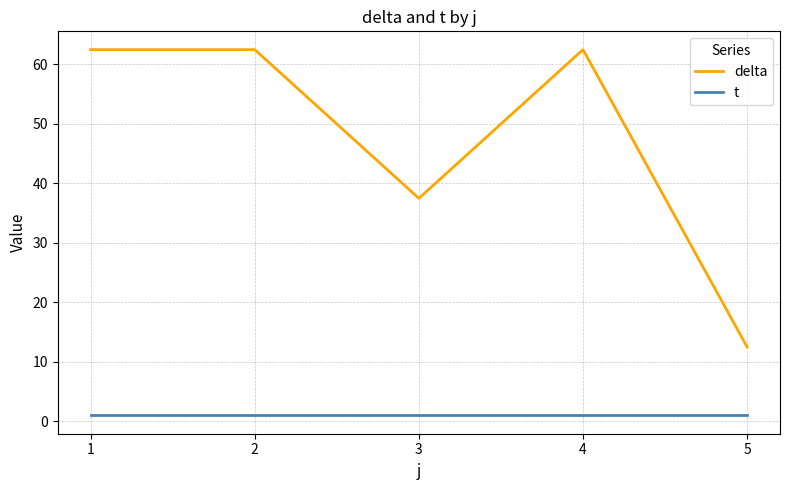

What value does the t series have at 5?

1.0